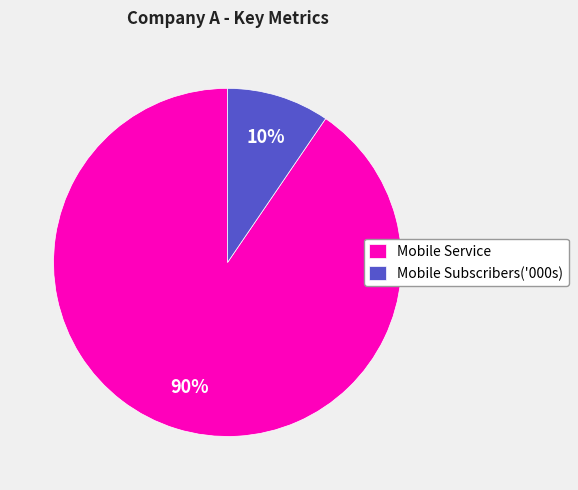

Is there a majority slice in this chart?

Yes